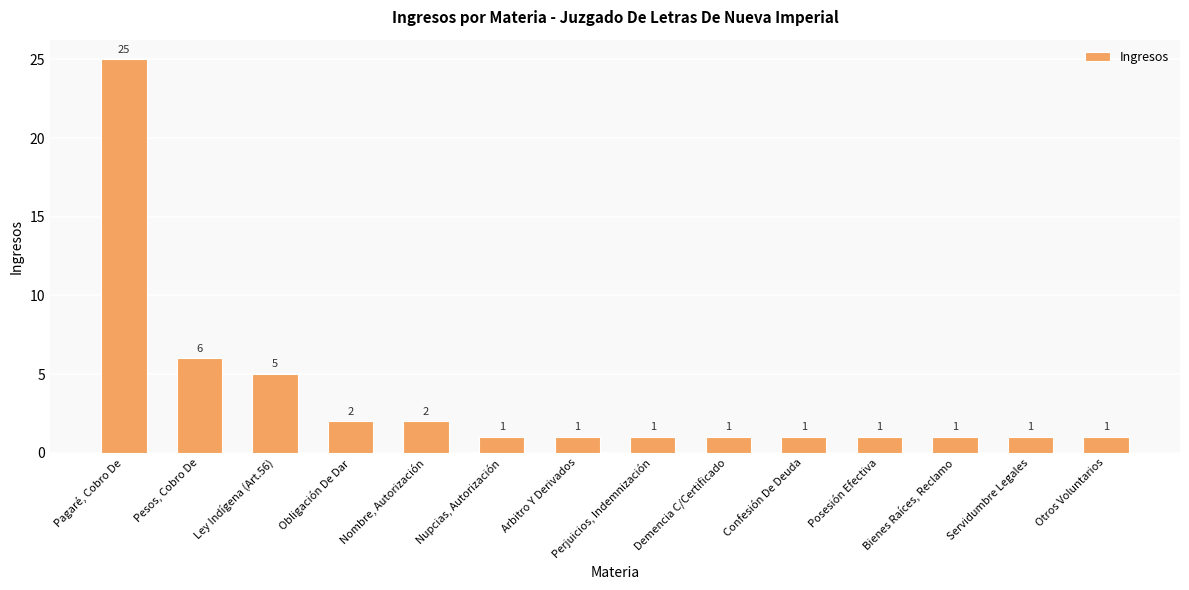

What is the change in value from Nombre, Autorización to Confesión De Deuda?

-1